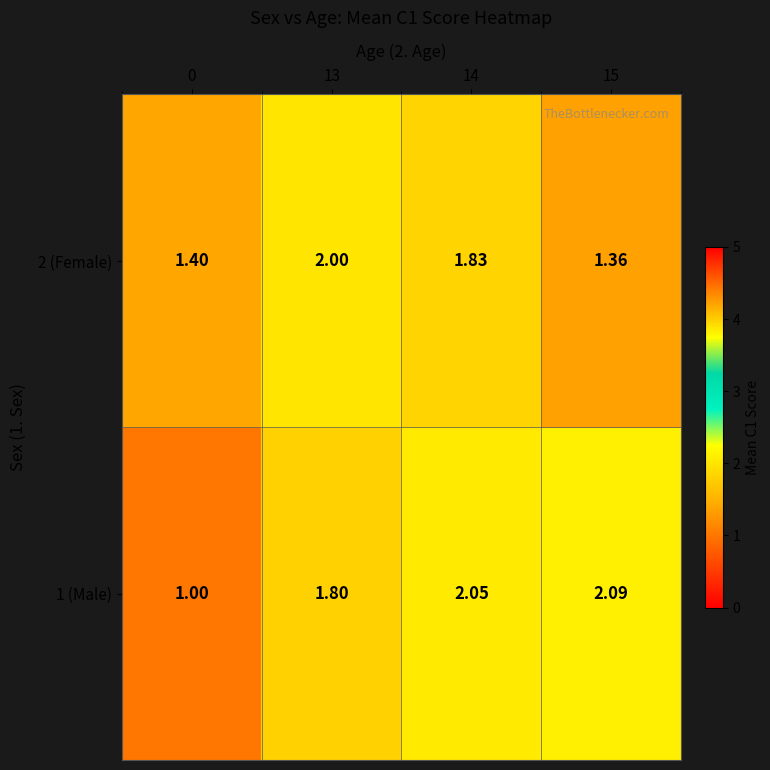

Is the value of 1 (Male) at 15 greater than the value of 2 (Female) at 15?

Yes